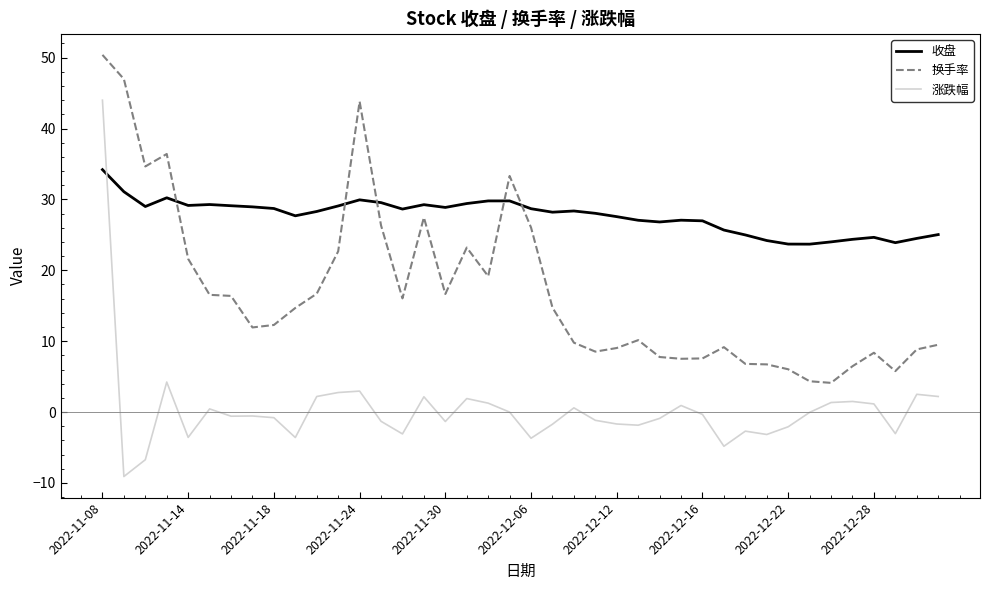

Rank the series by their average value, from highest to lowest.

收盘, 换手率, 涨跌幅